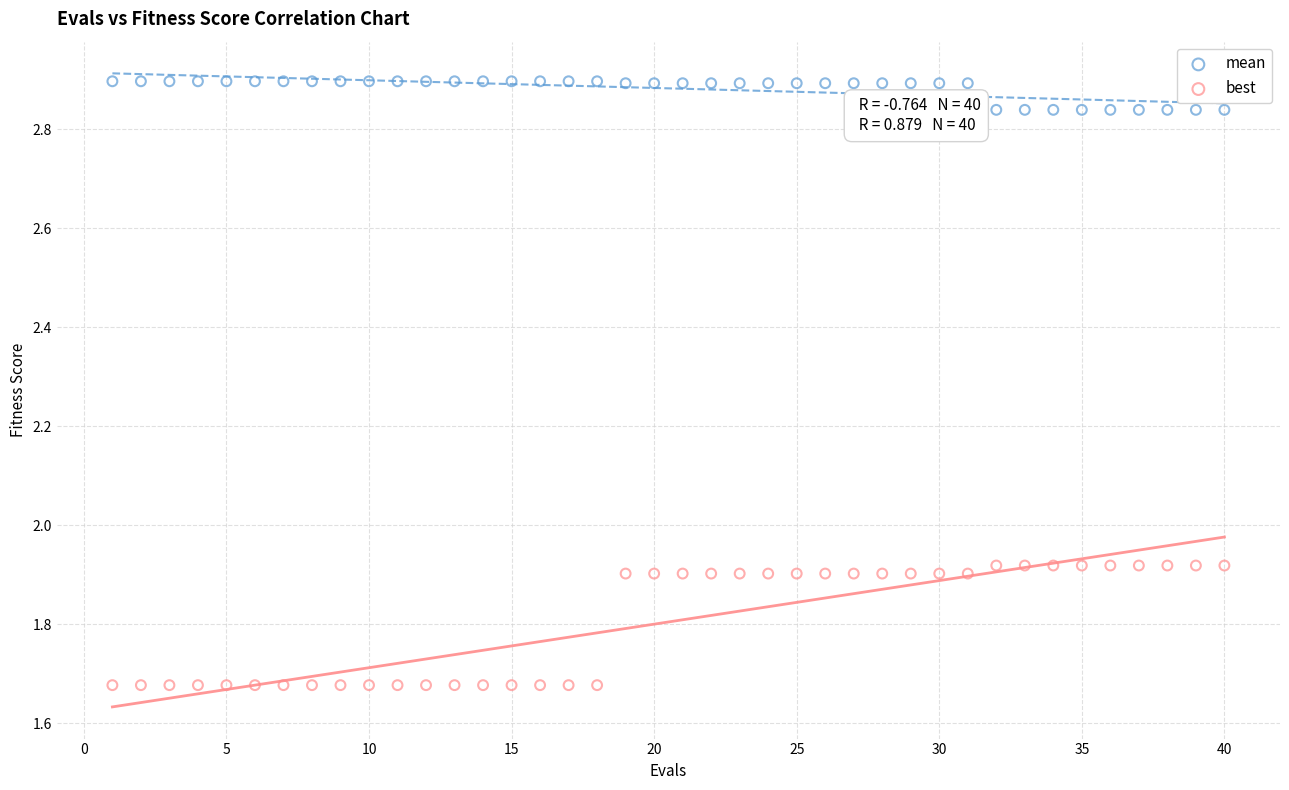

What are all the series names shown in the legend?

mean, best